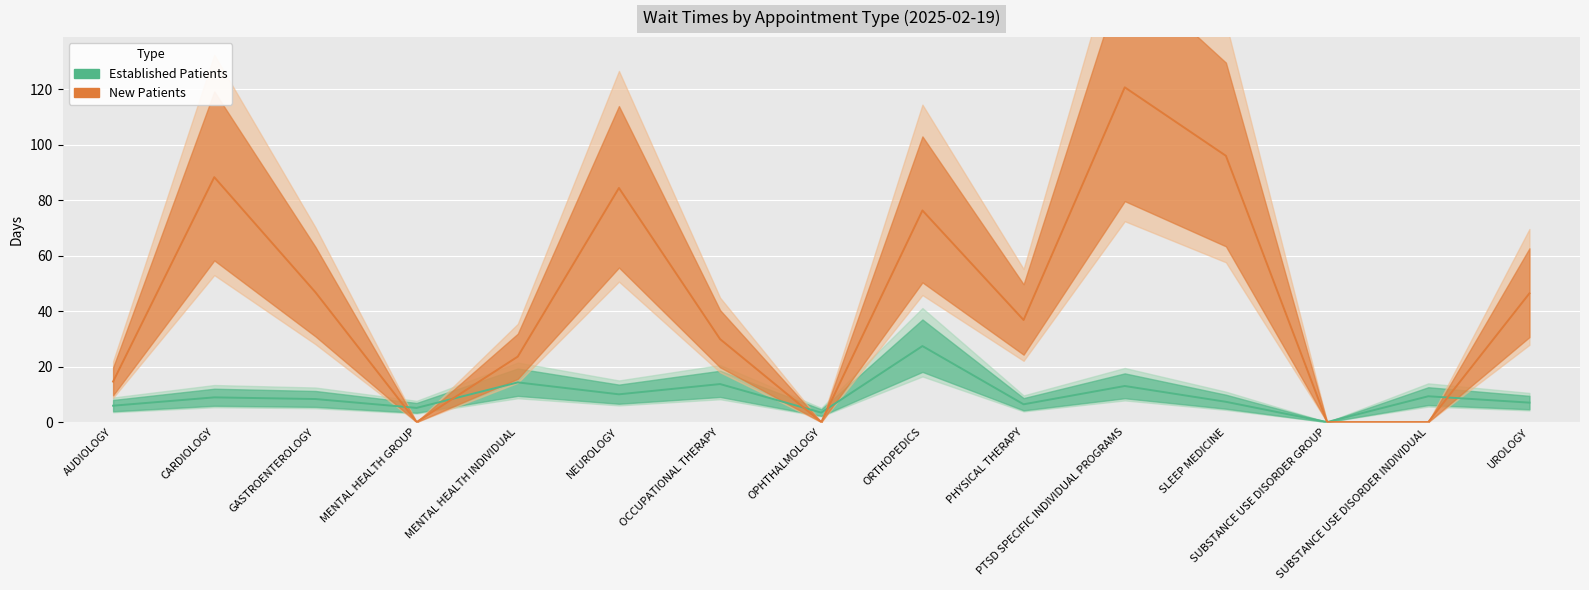

What is the sum of all New Patients values?

663.8